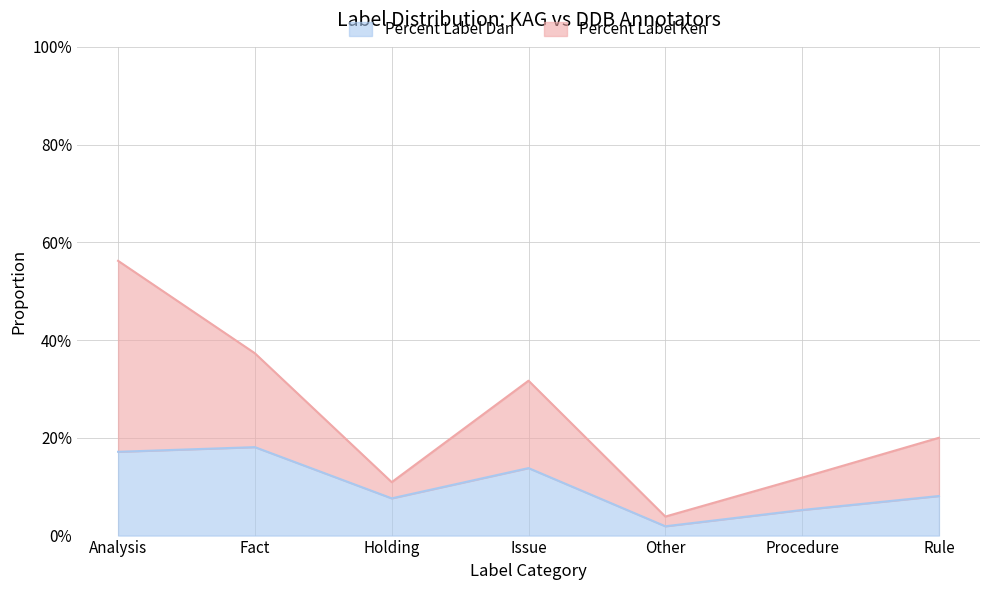

True or false: Percent Label Dan and Percent Label Ken intersect in this chart.

False